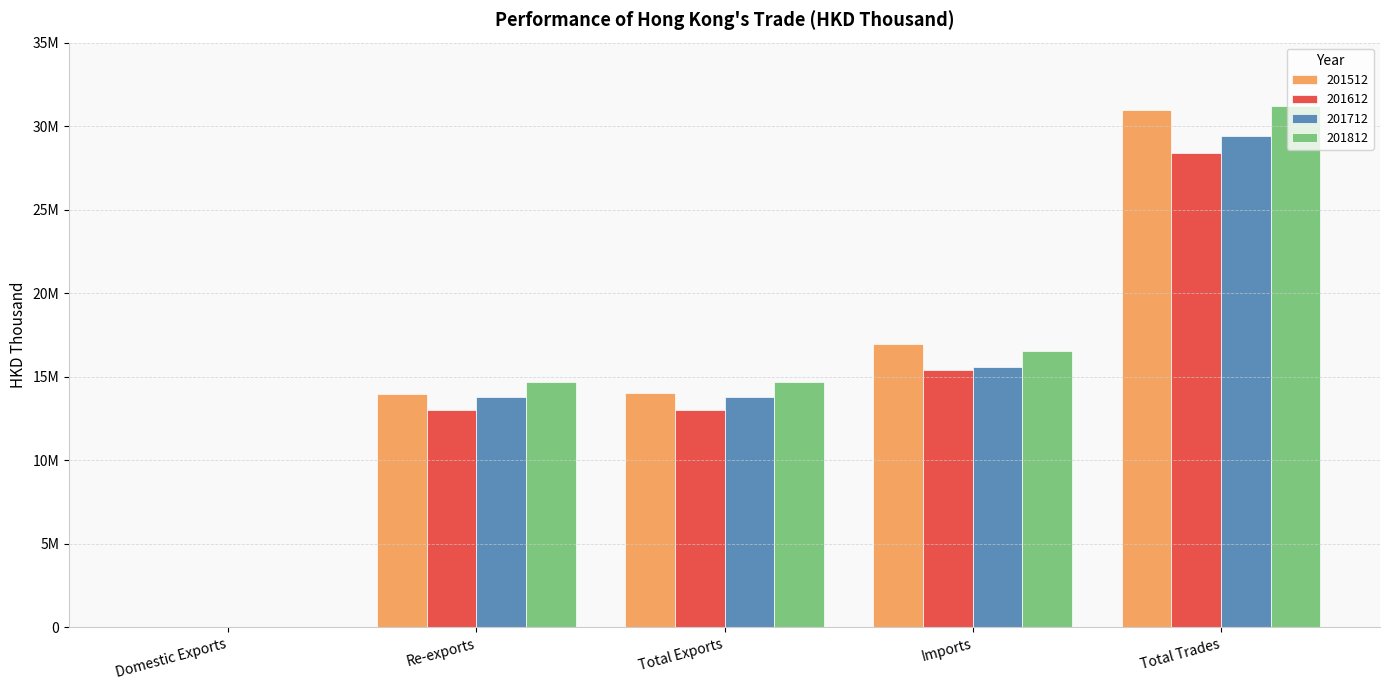

Are the bars horizontal?

No